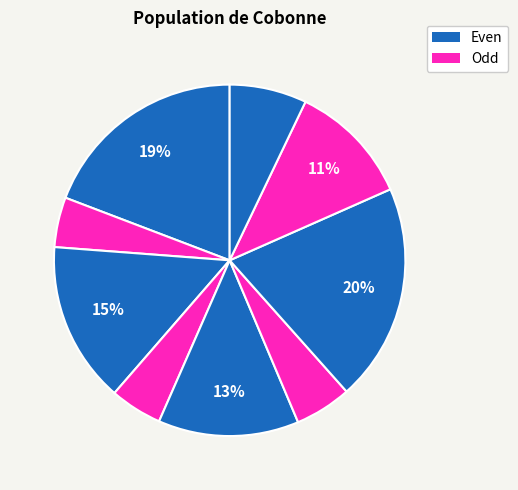

Count the number of slices in the pie.

9